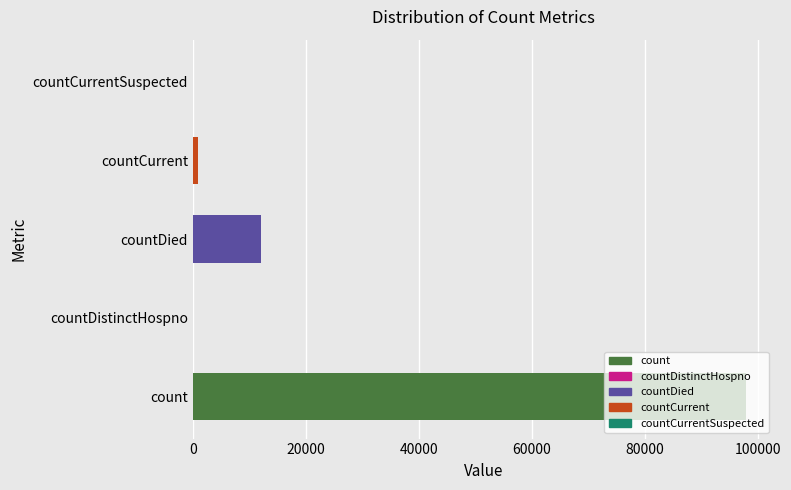

Where is the data nearest to the value 48996?

countDied